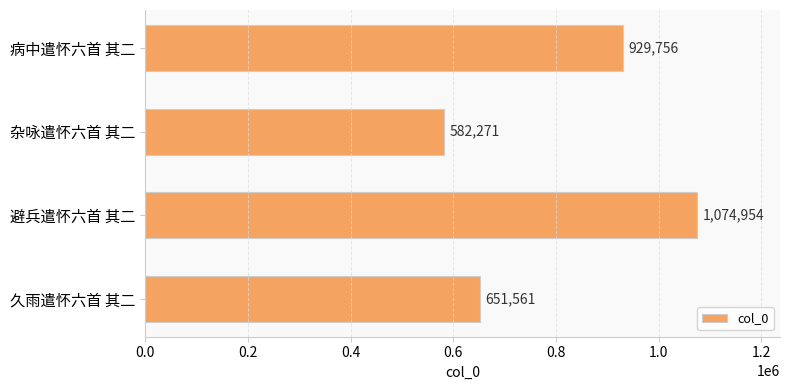

What is the label of the 1st bar from the bottom?

久雨遣怀六首 其二